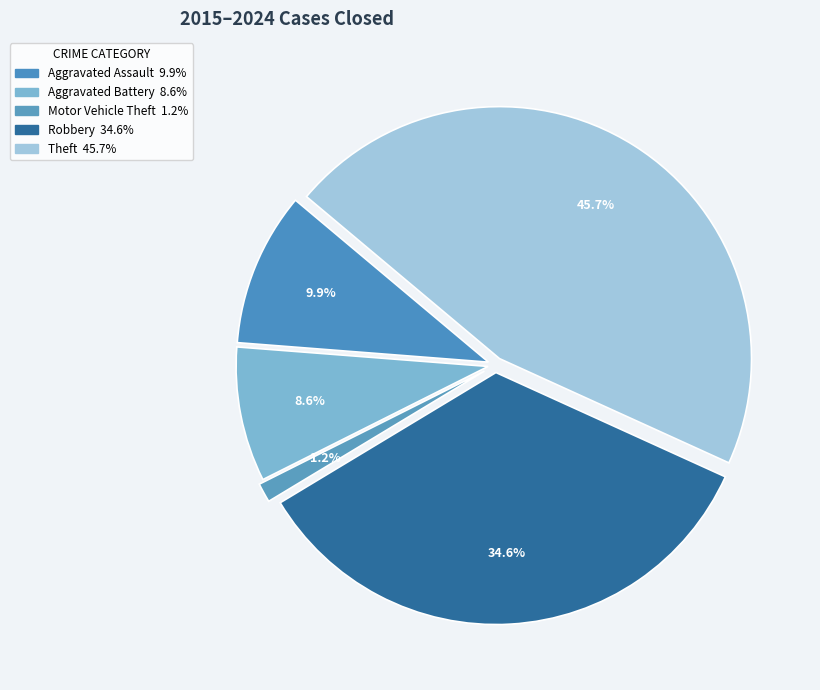

What is the smallest slice in the pie chart?

Motor Vehicle Theft